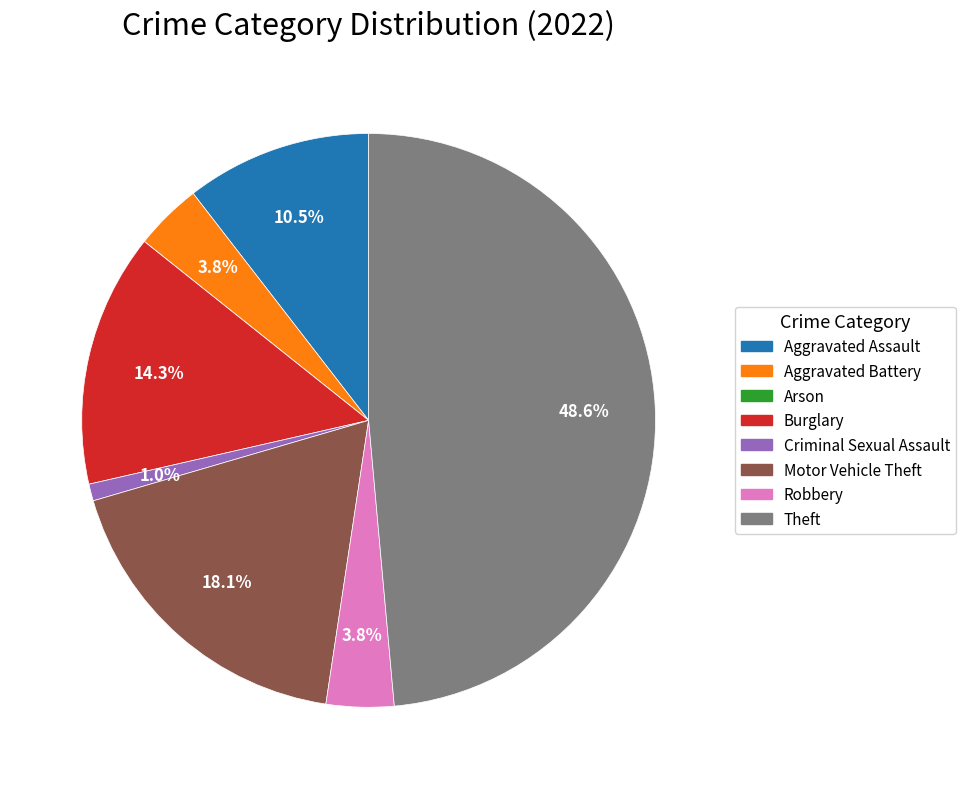

To the nearest percent, what percentage of the pie is Aggravated Battery?

4%